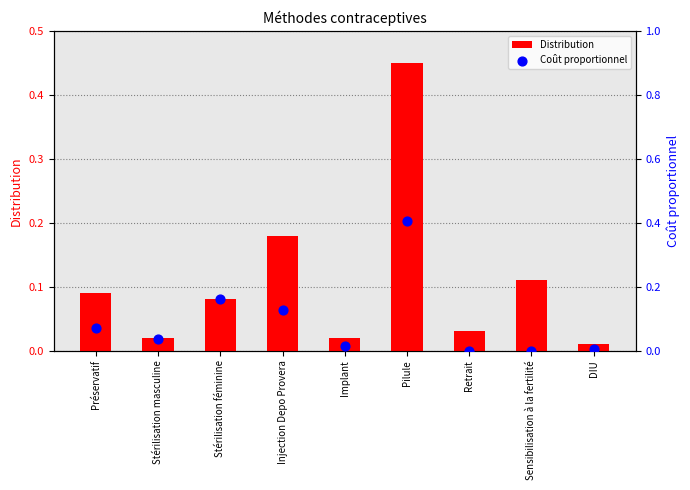

Which series contains the highest Y value?

Distribution